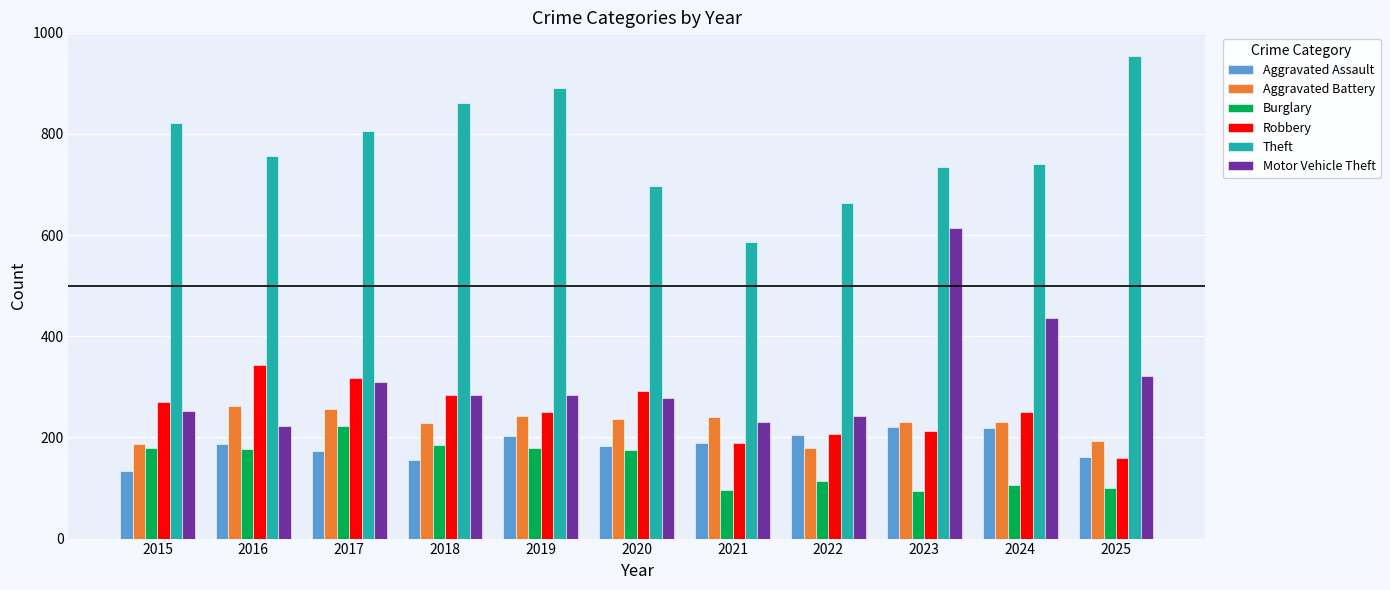

Is the value of Aggravated Battery at 2020 greater than the value of Robbery at 2020?

No